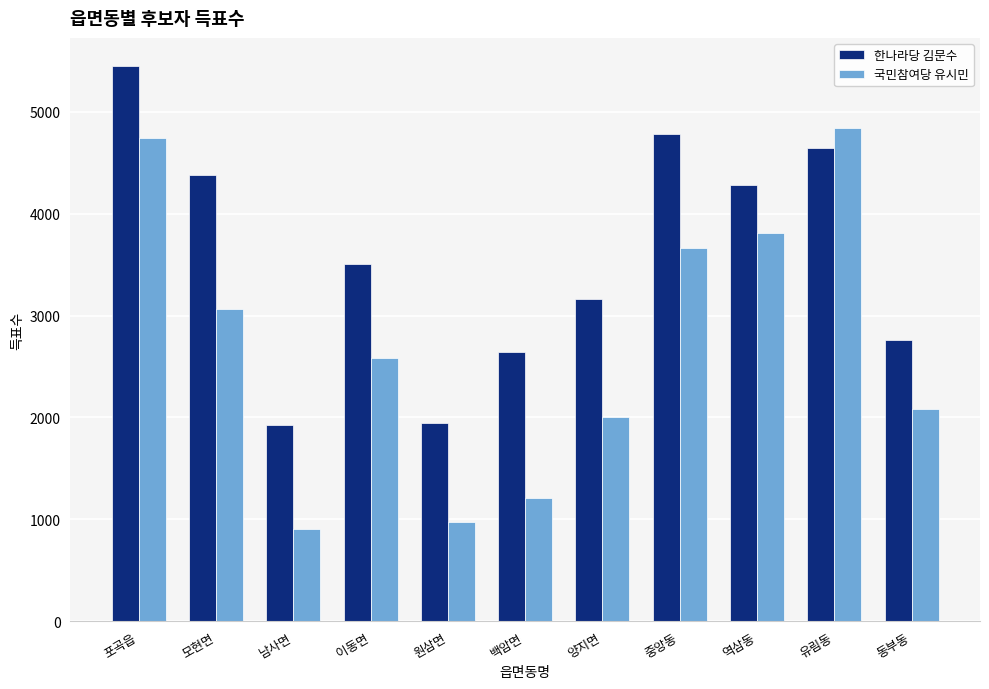

How many data points does each series have?

11